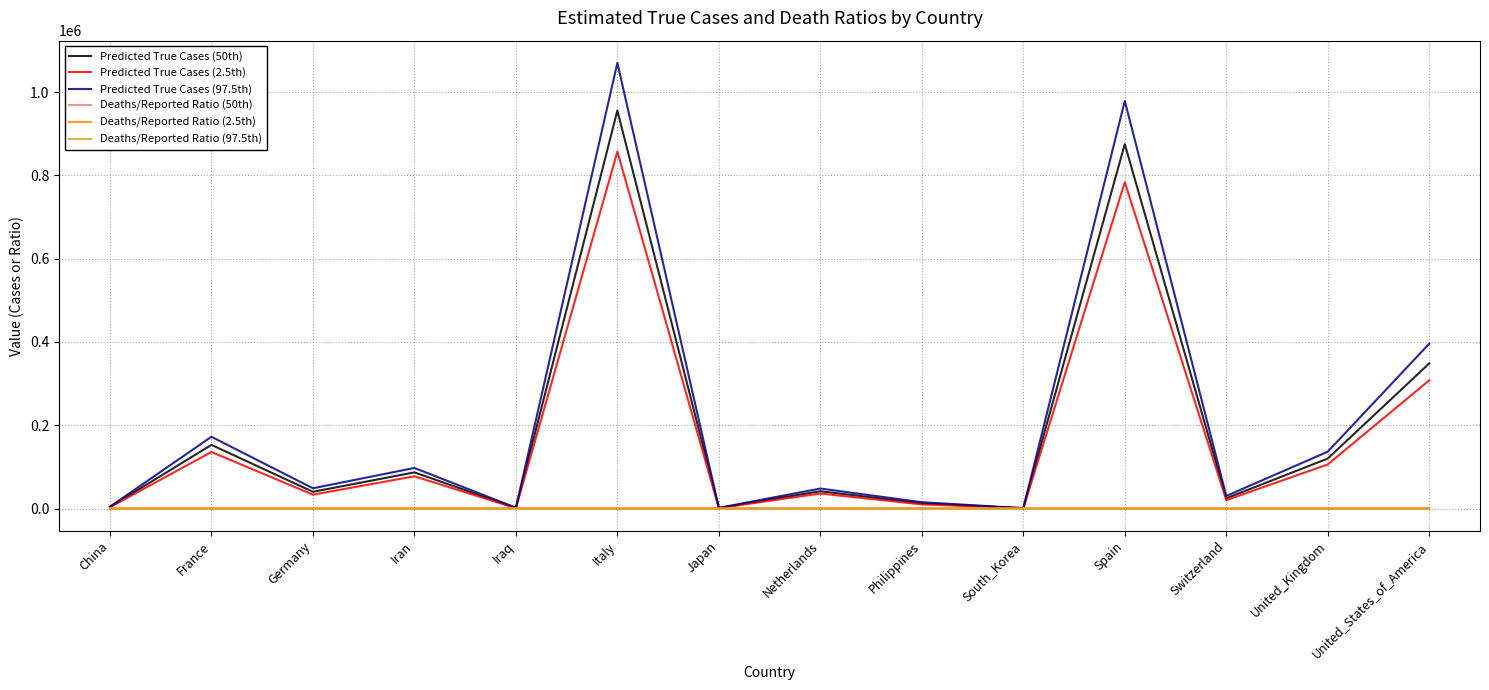

What is the maximum value shown in the chart?

1069855.4